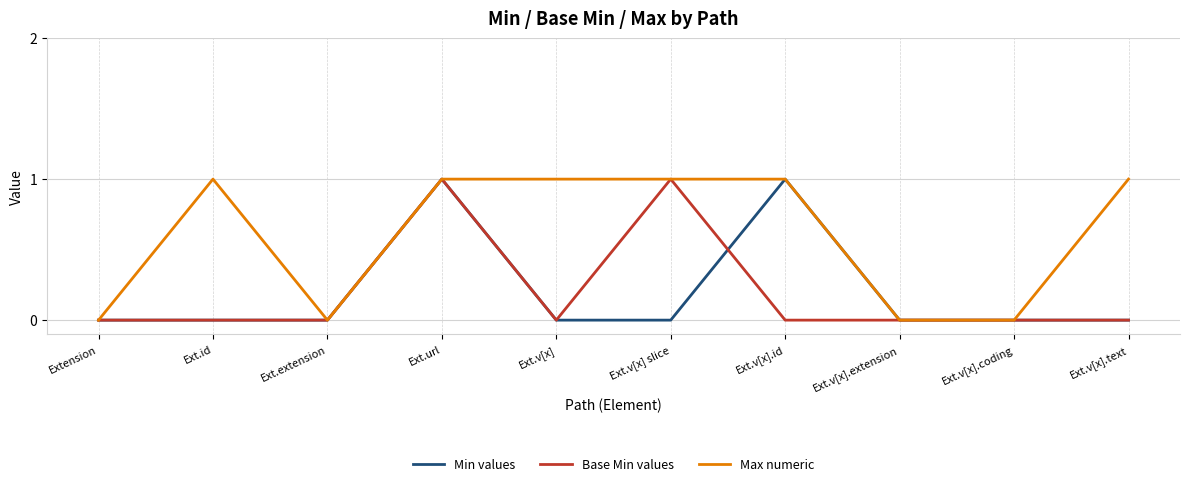

True or false: Base Min values has a value of 0 at Extension.

True